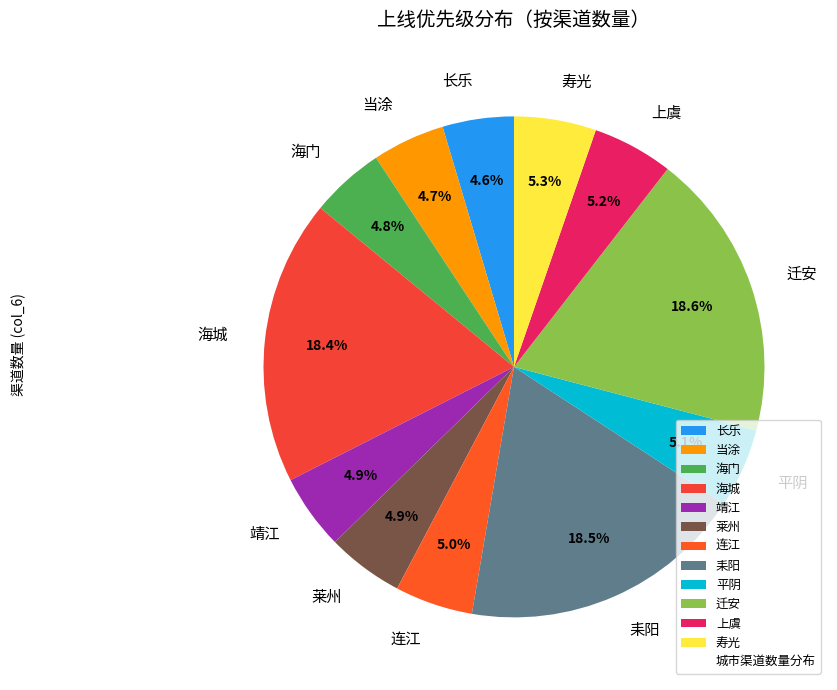

Which has a higher value, 寿光 or 当涂?

寿光